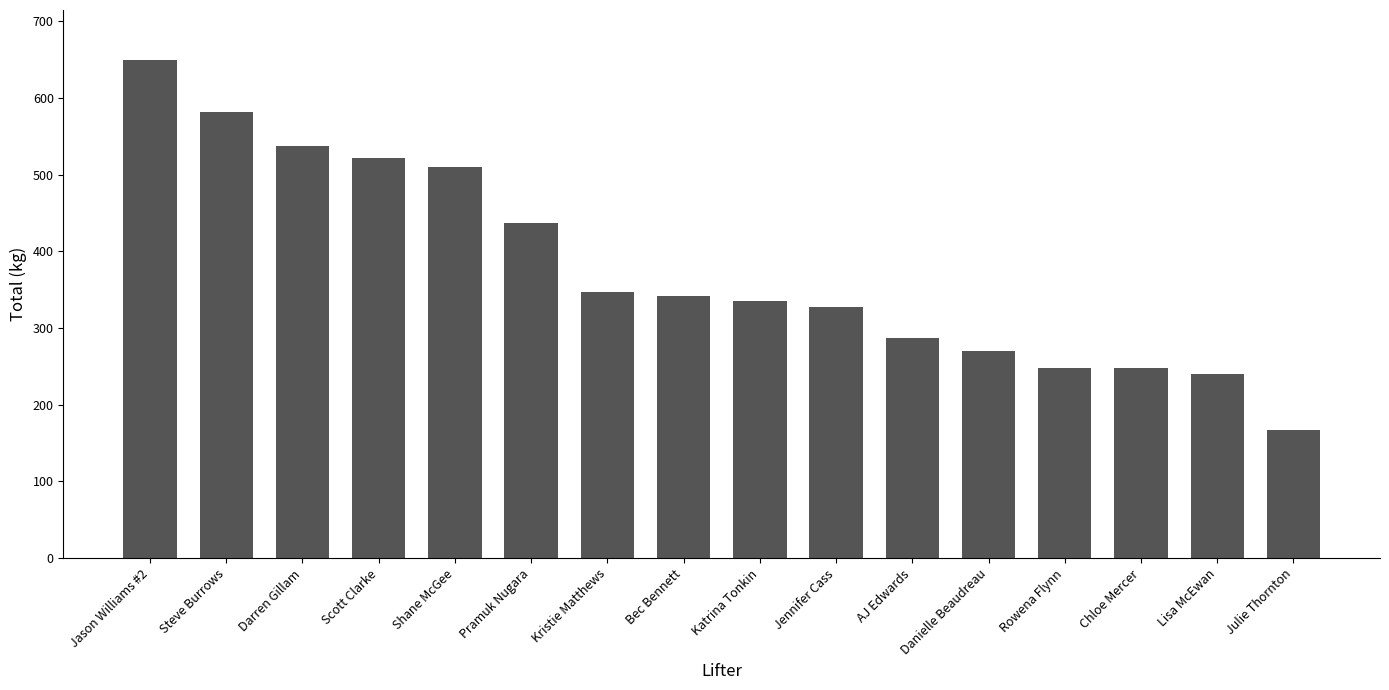

Between Katrina Tonkin and Steve Burrows, which is larger?

Steve Burrows